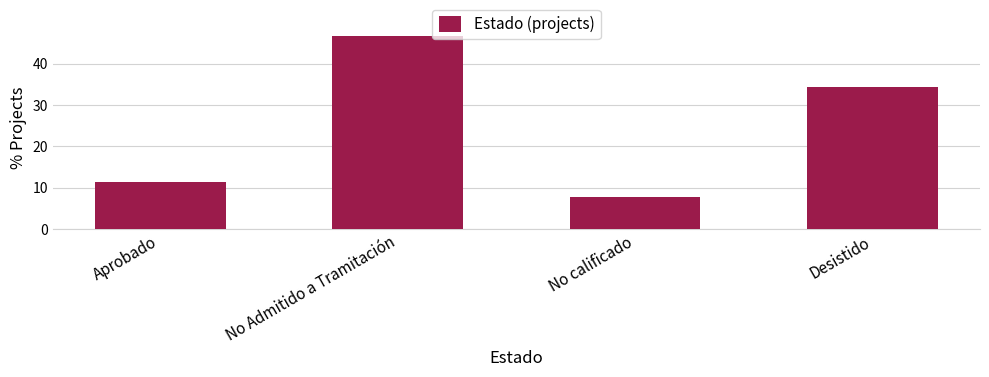

Rank the categories by value from lowest to highest.

No calificado, Aprobado, Desistido, No Admitido a Tramitación